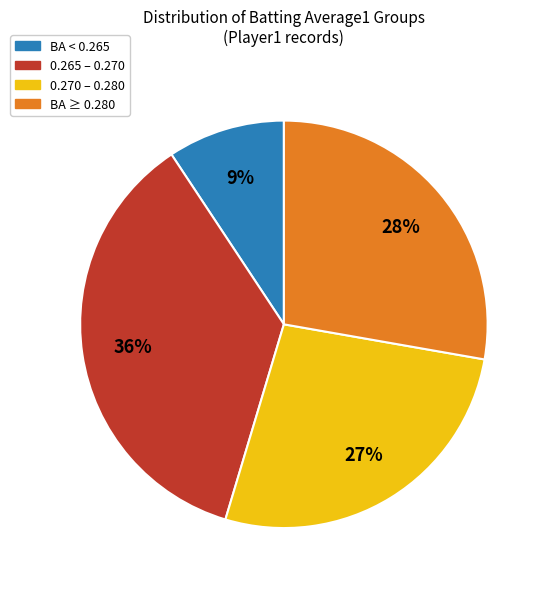

To the nearest percent, what is the average slice percentage?

25%